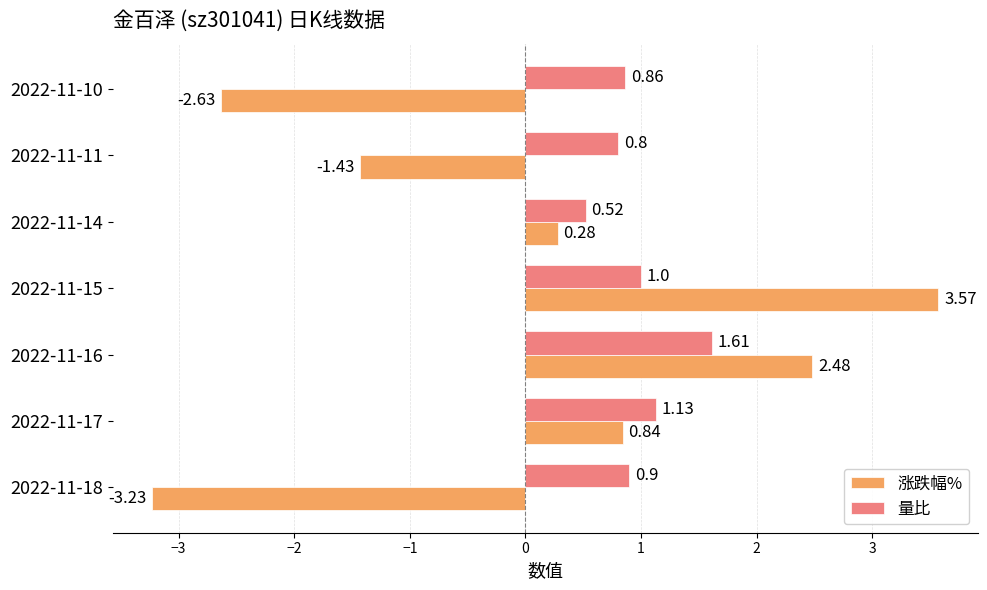

Rank the categories by 量比 value from lowest to highest.

2022-11-14, 2022-11-11, 2022-11-10, 2022-11-18, 2022-11-15, 2022-11-17, 2022-11-16